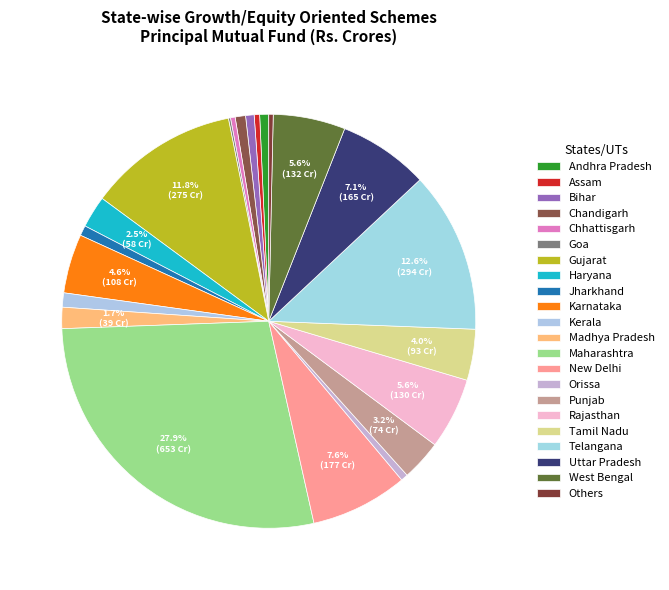

To the nearest percent, what is the combined percentage of Punjab and Jharkhand?

4%